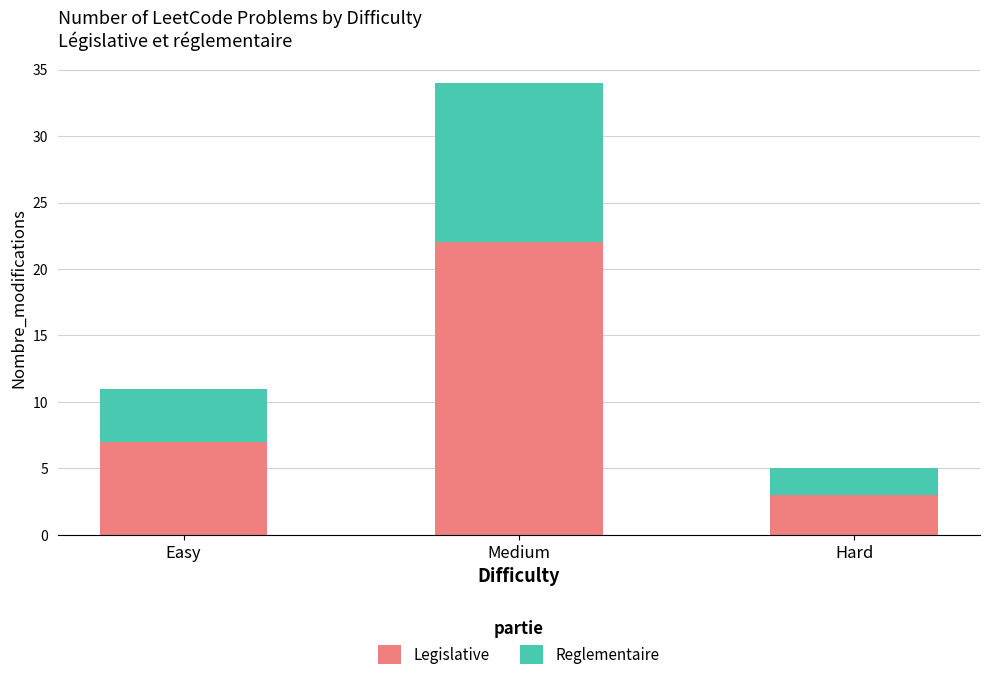

The value of Legislative at Hard is 3. True or false?

True